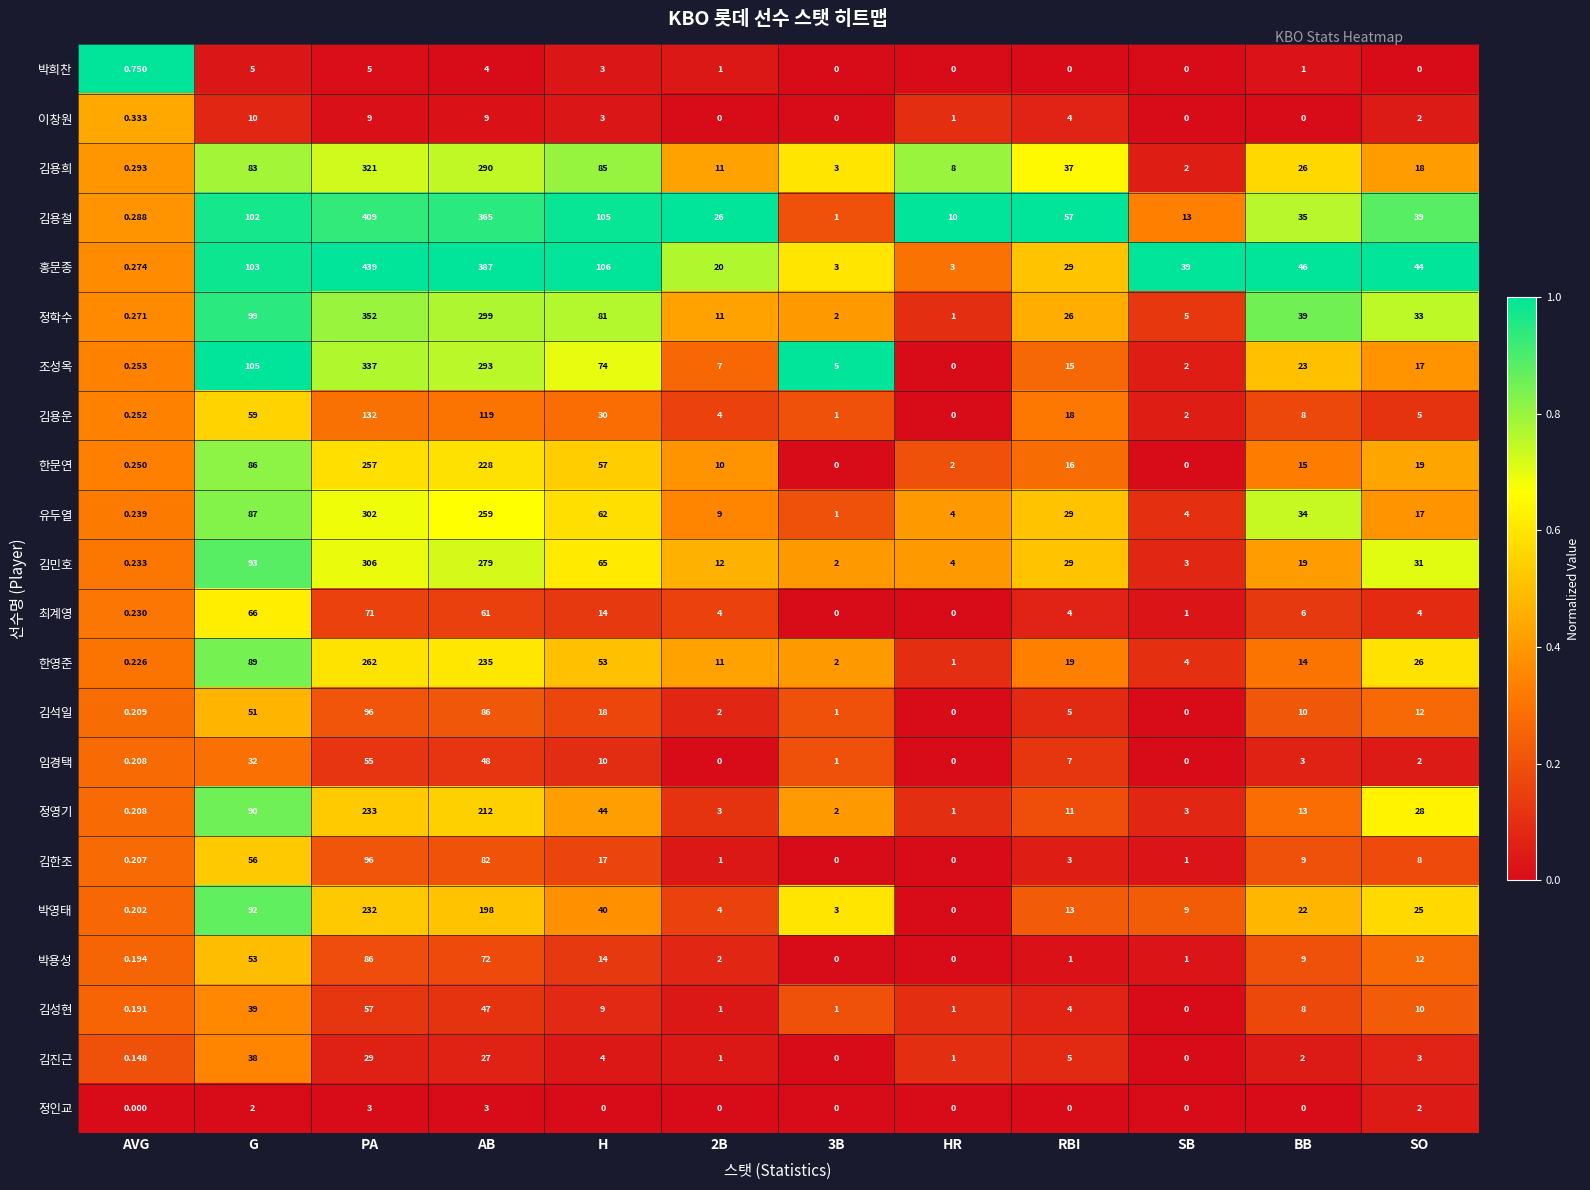

Is the value of 정인교 at BB greater than the value of 홍문종 at RBI?

No